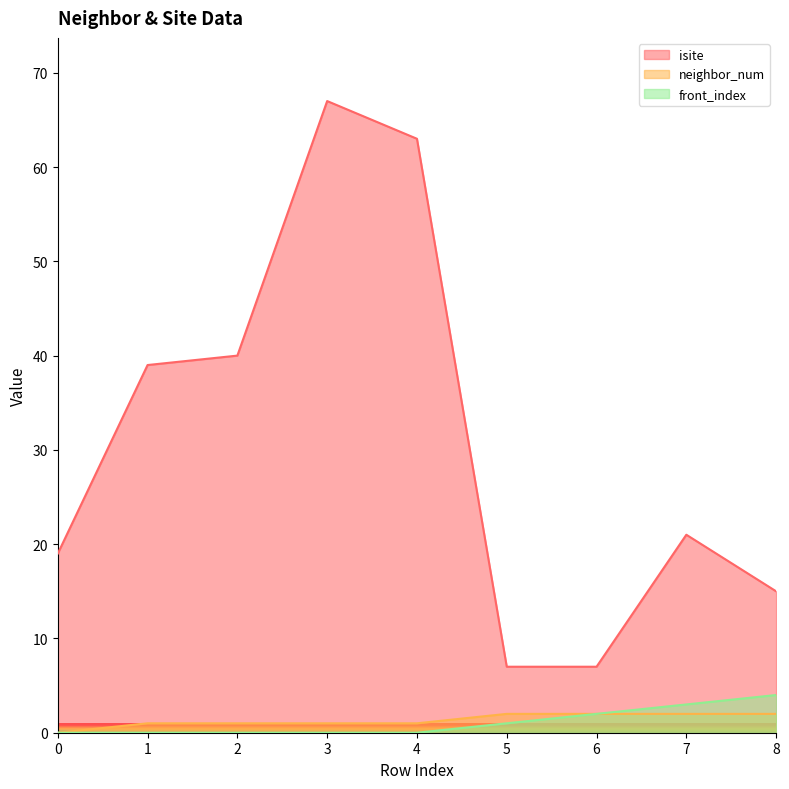

How many lines are shown in the chart?

3